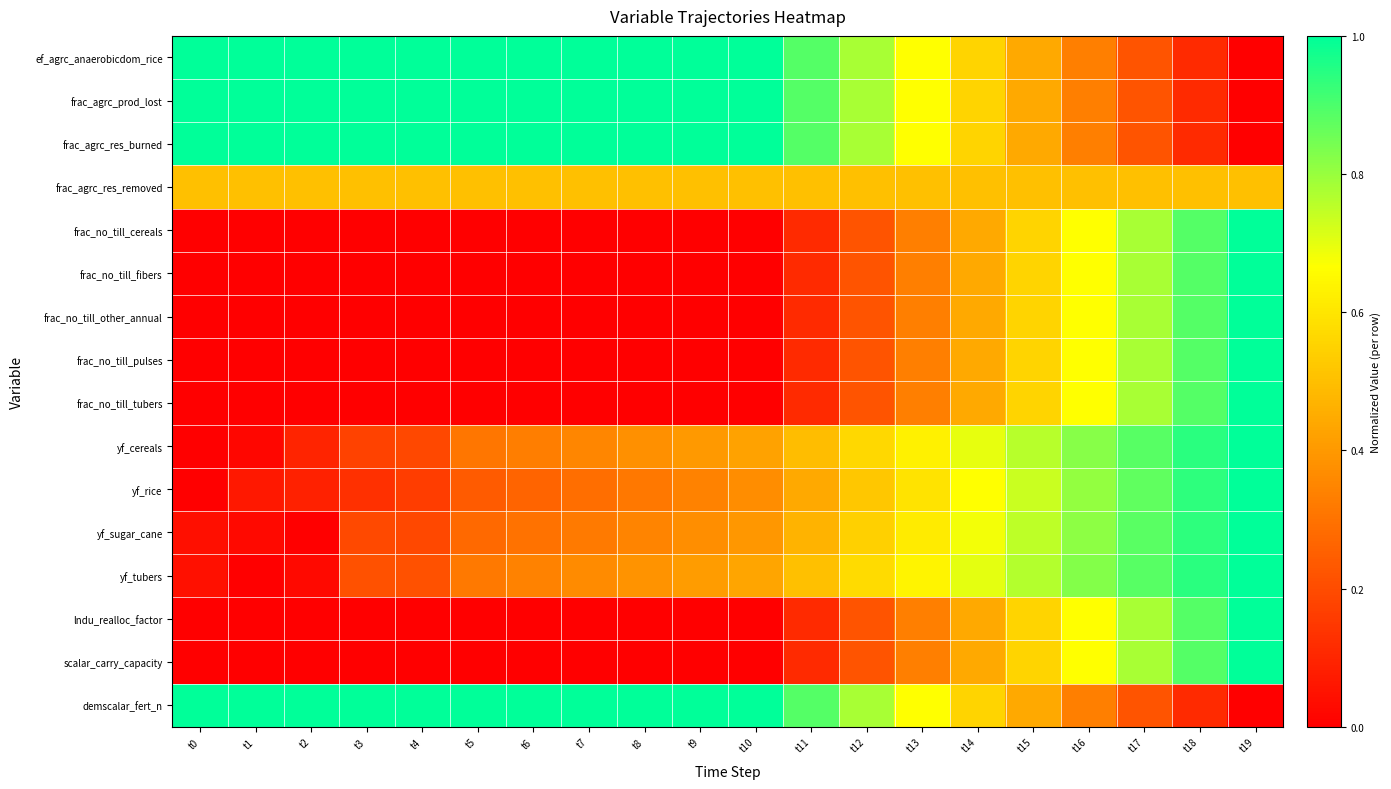

Between t7 and t11, which is larger?

t7